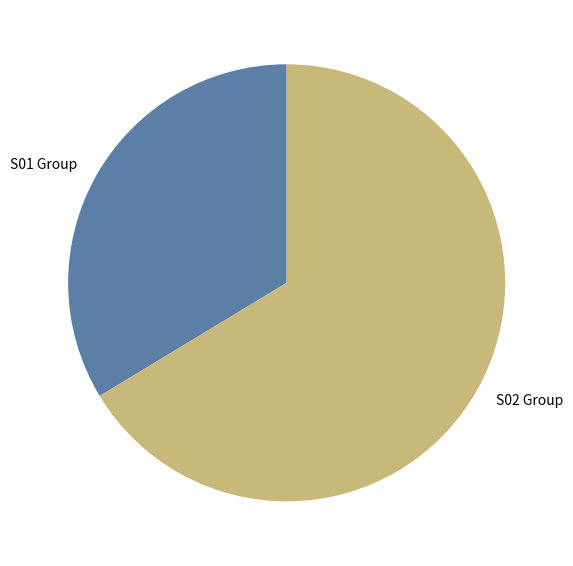

Which category has the biggest portion of the pie?

S02 Group